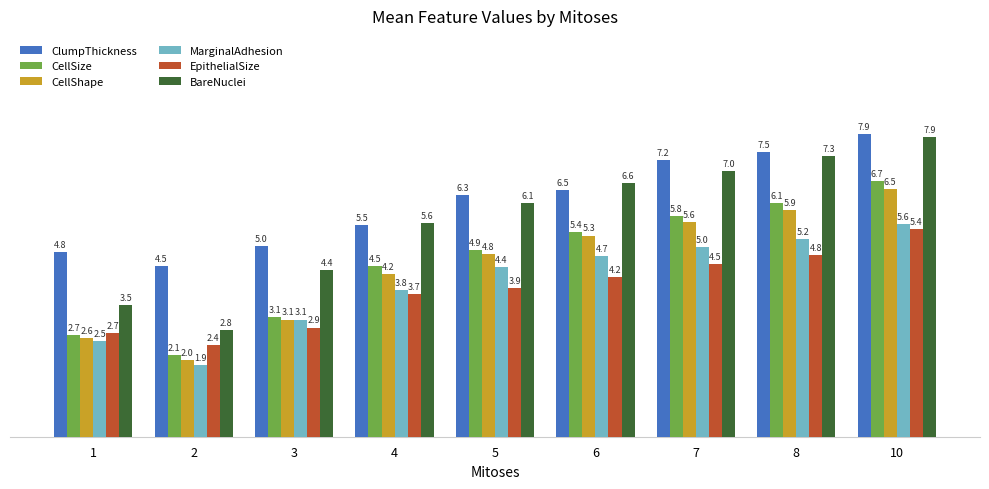

How many values in the BareNuclei series are below 6?

4